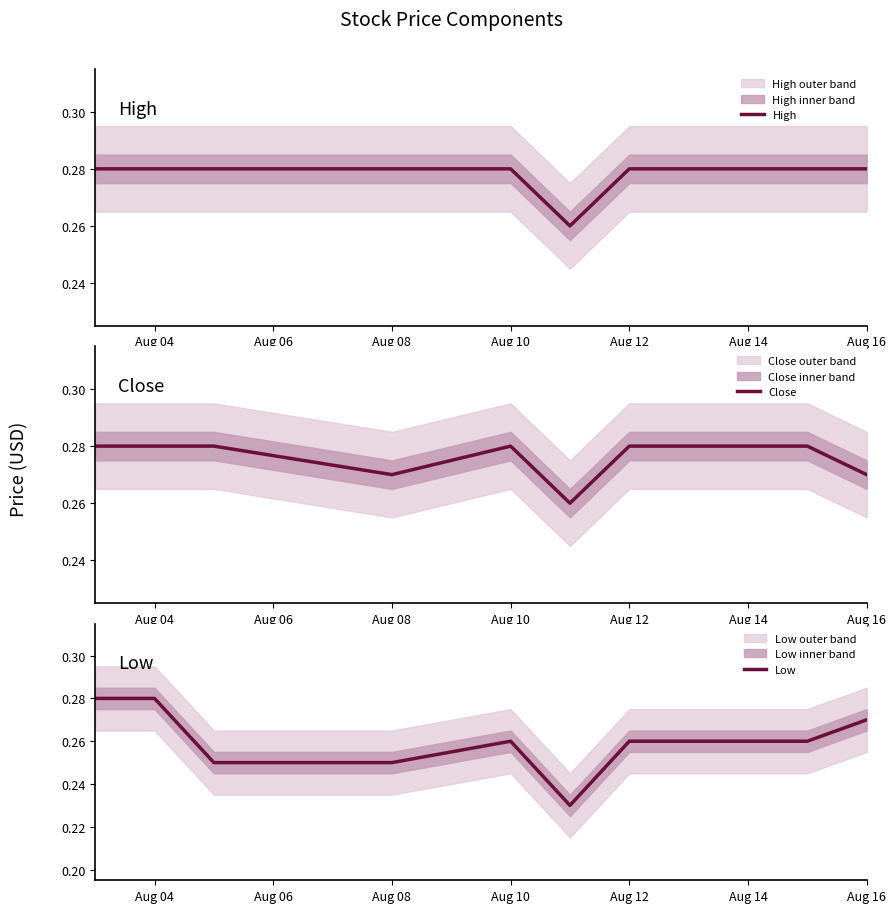

What is the average value of the Low series?

0.3